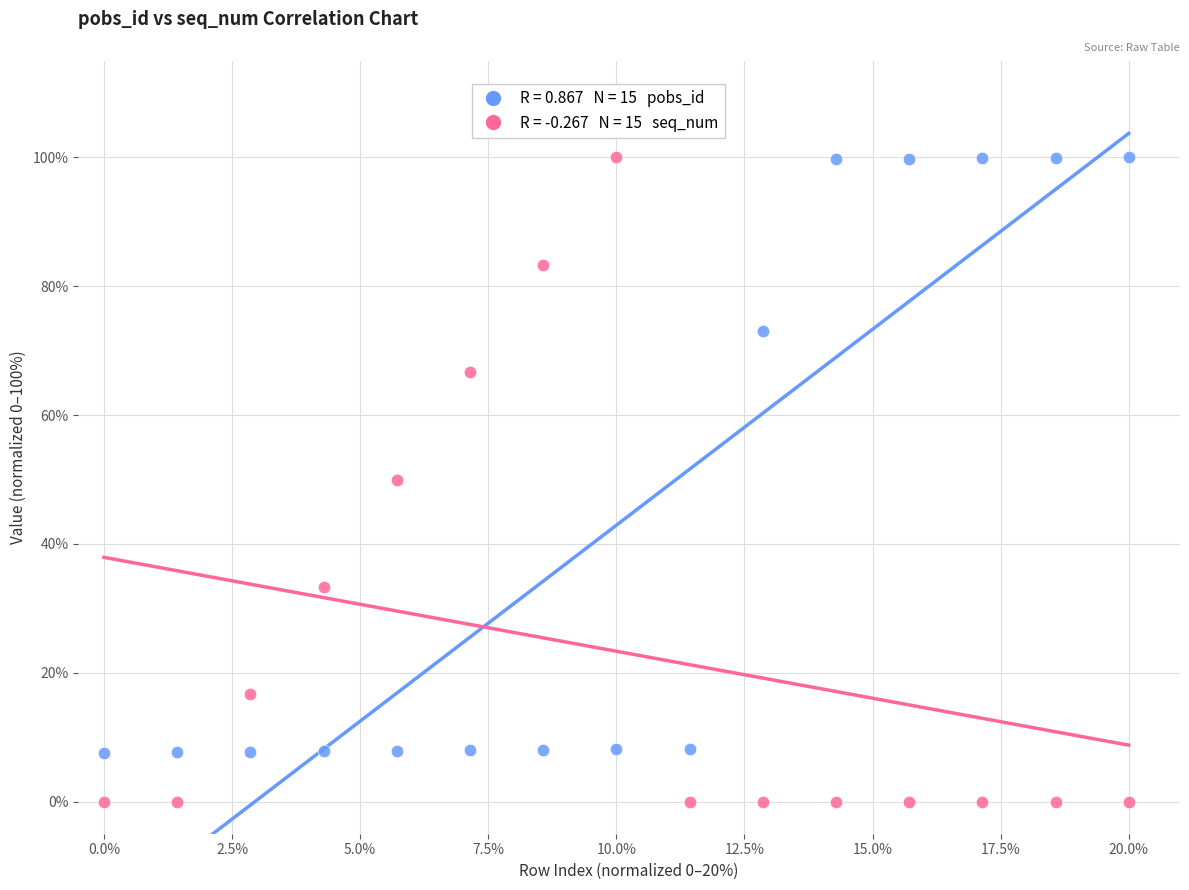

Across all data points, what is the range of X values (max minus min)?

20.0